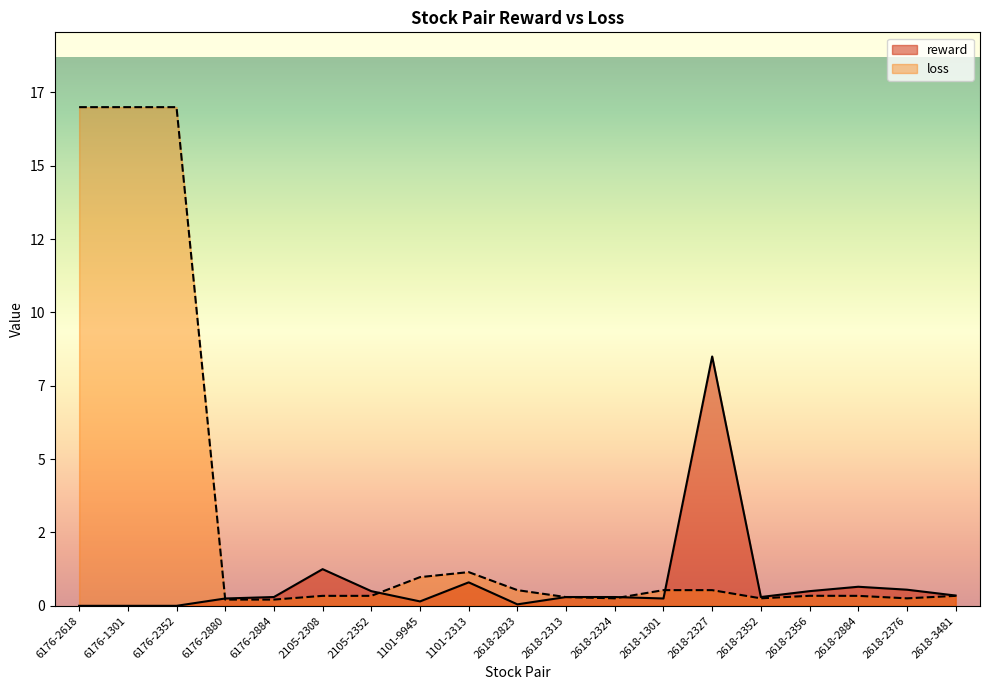

What are all the series names shown in the legend?

reward, loss